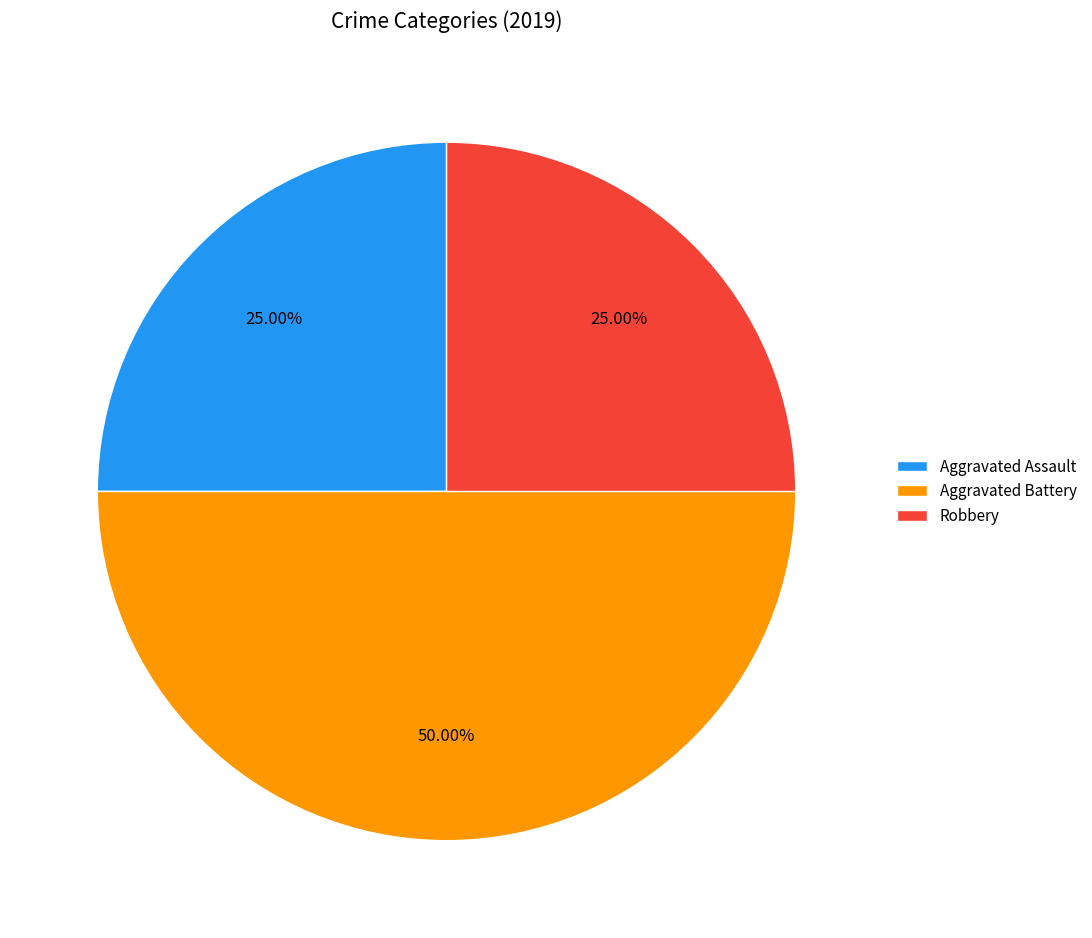

Does Aggravated Assault account for over 50% of the chart?

No